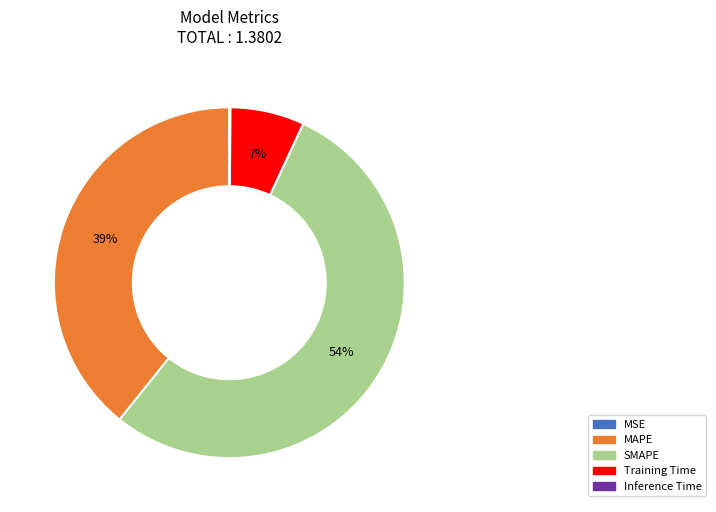

What is the majority slice?

SMAPE